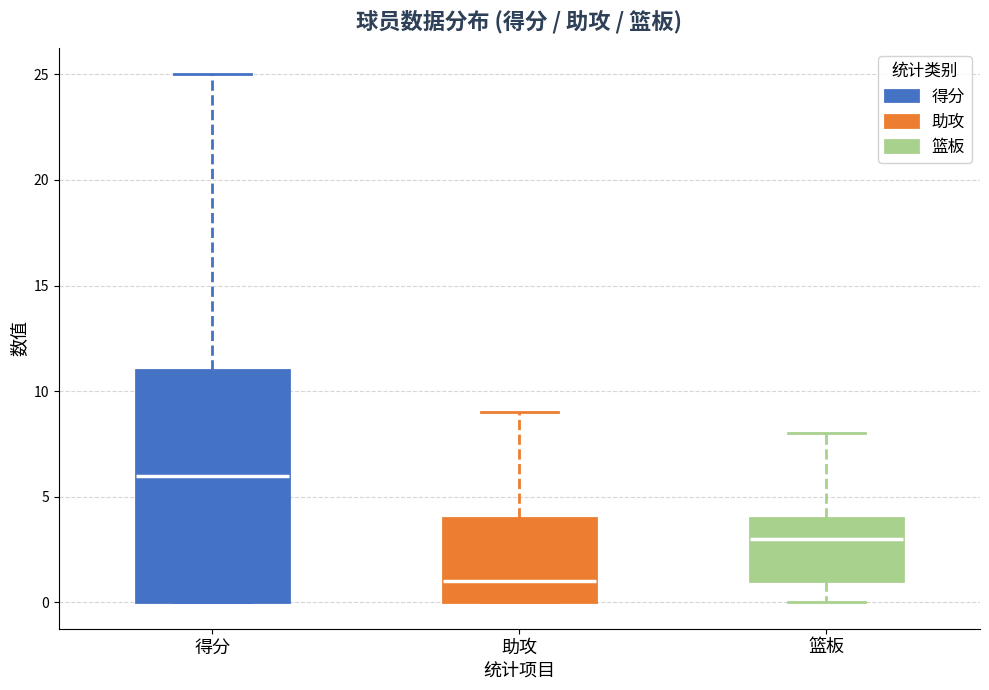

Comparing the boxes themselves (not the whiskers), which one is the tallest?

得分